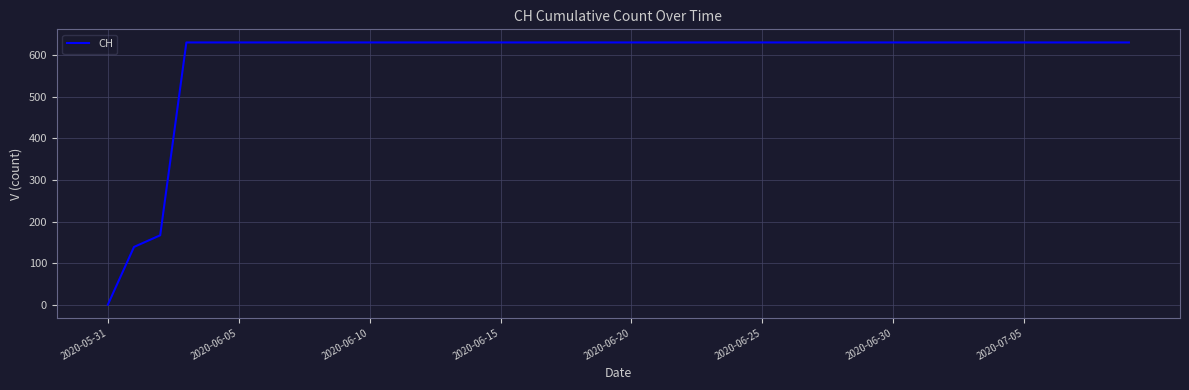

What is the difference between the maximum and minimum values?

631